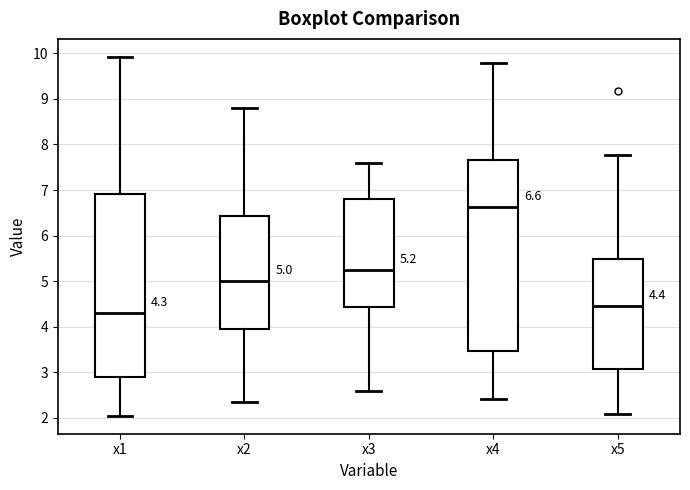

Which box's median line is the highest?

x4